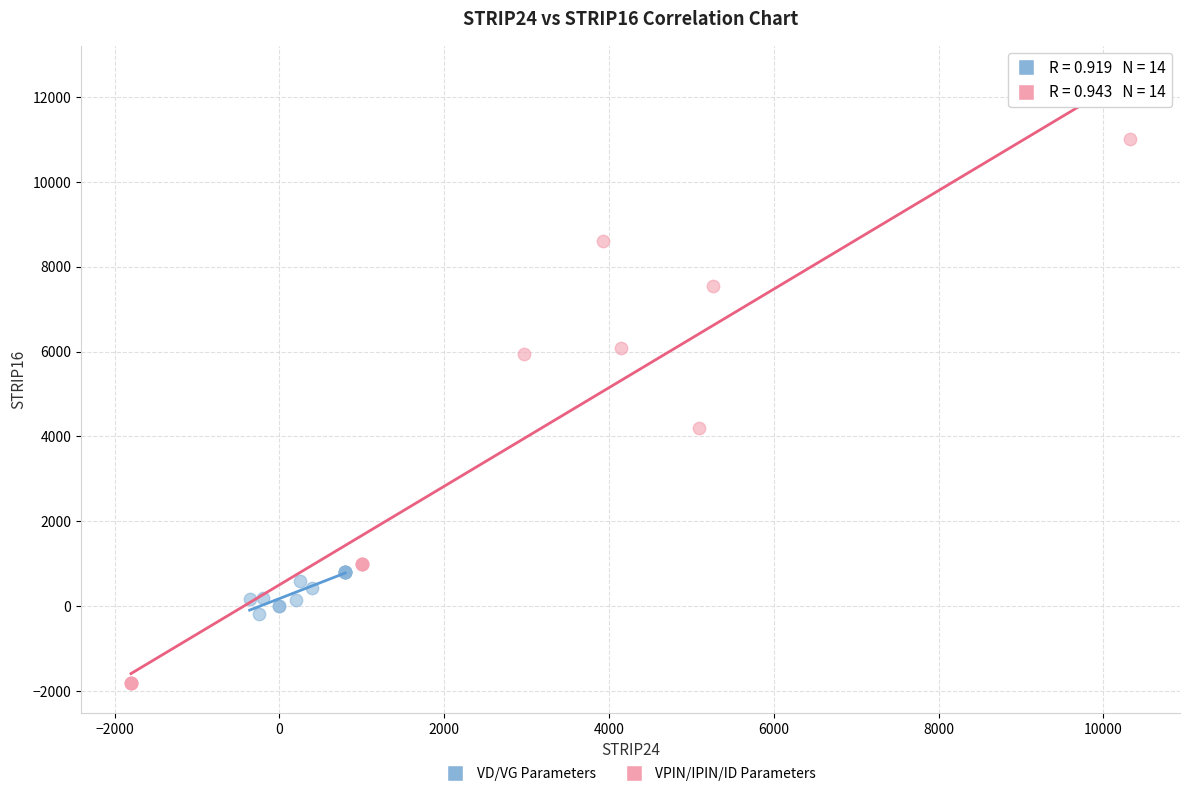

Which series has the largest Y range (max minus min)?

VPIN/IPIN/ID Parameters